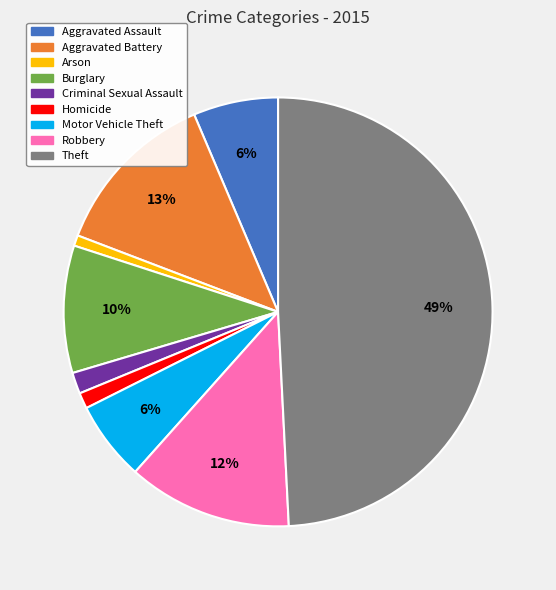

To the nearest percent, what is the average slice percentage?

11%